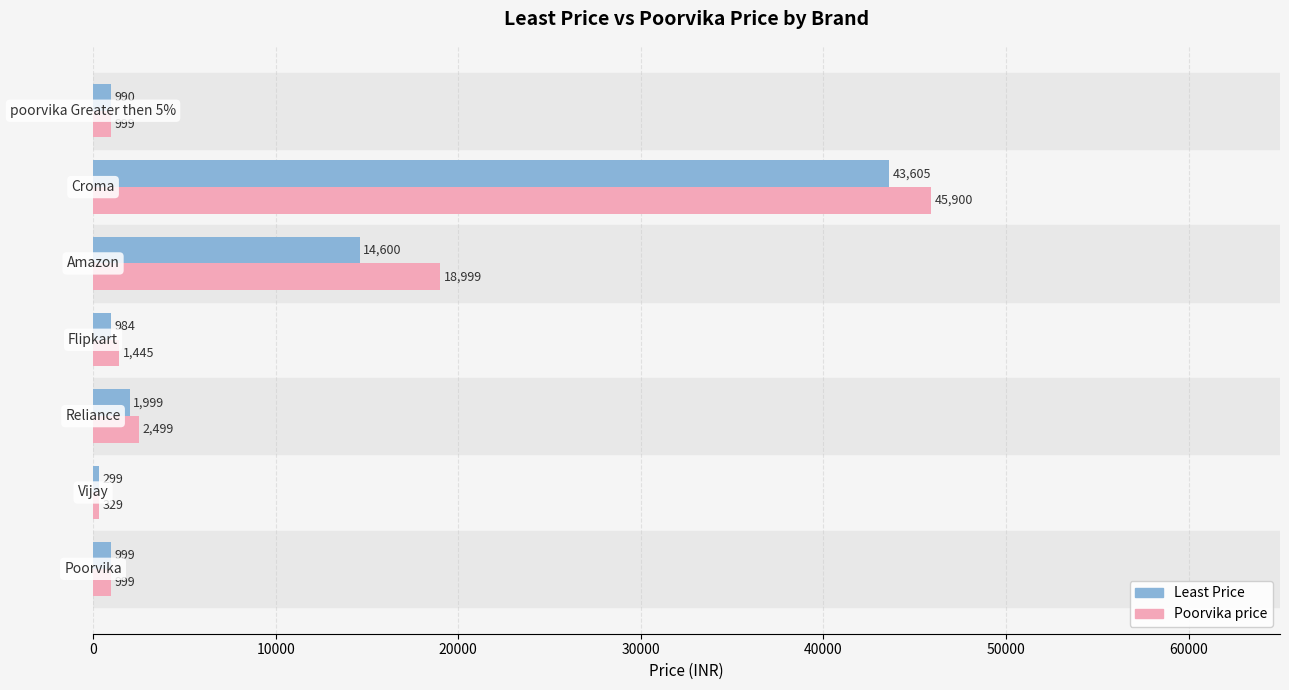

What is the average value of the Poorvika price series?

10167